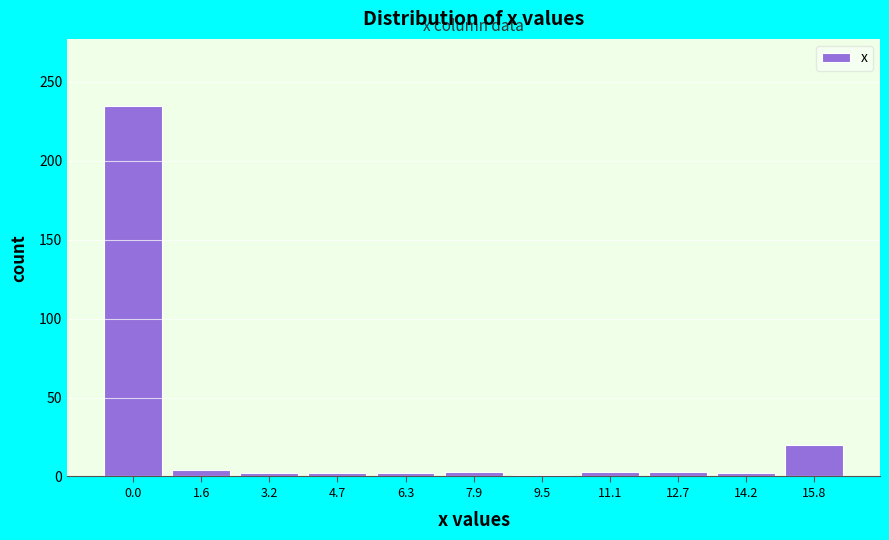

At which label is the value closest to 118?

15.8